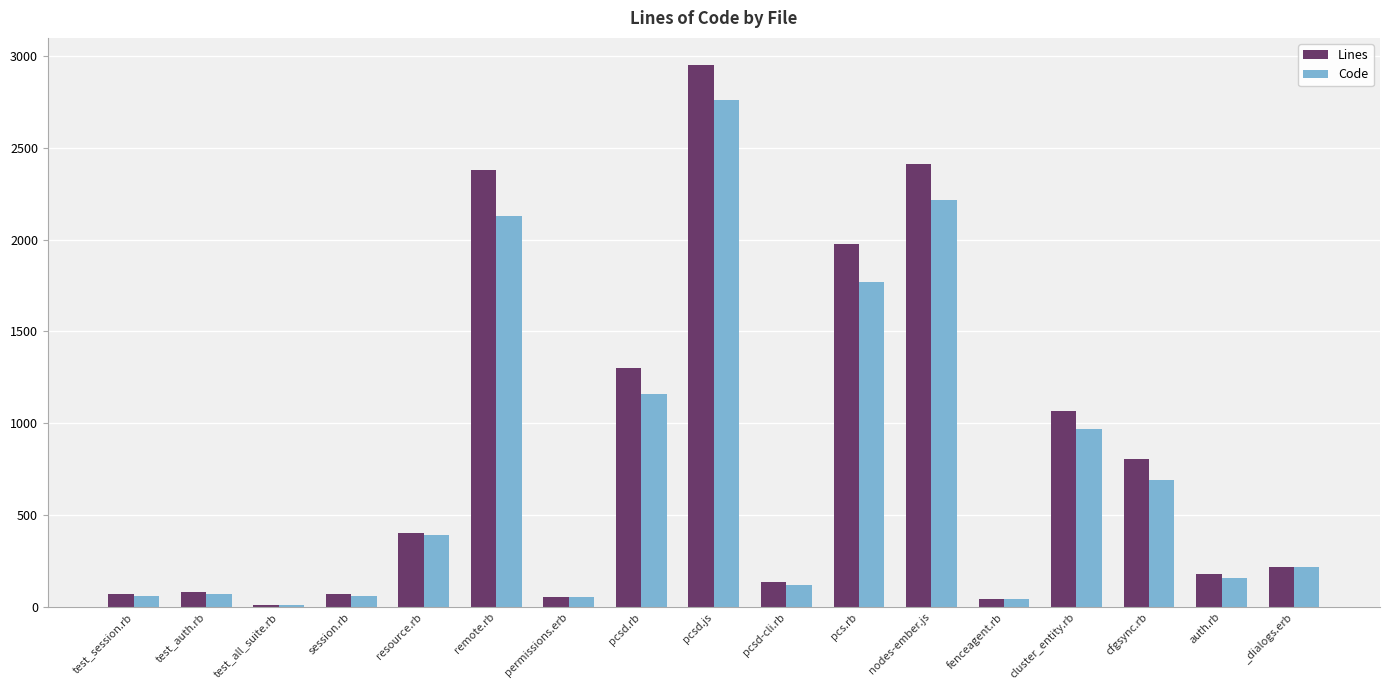

Which series has the largest range (max minus min)?

Lines